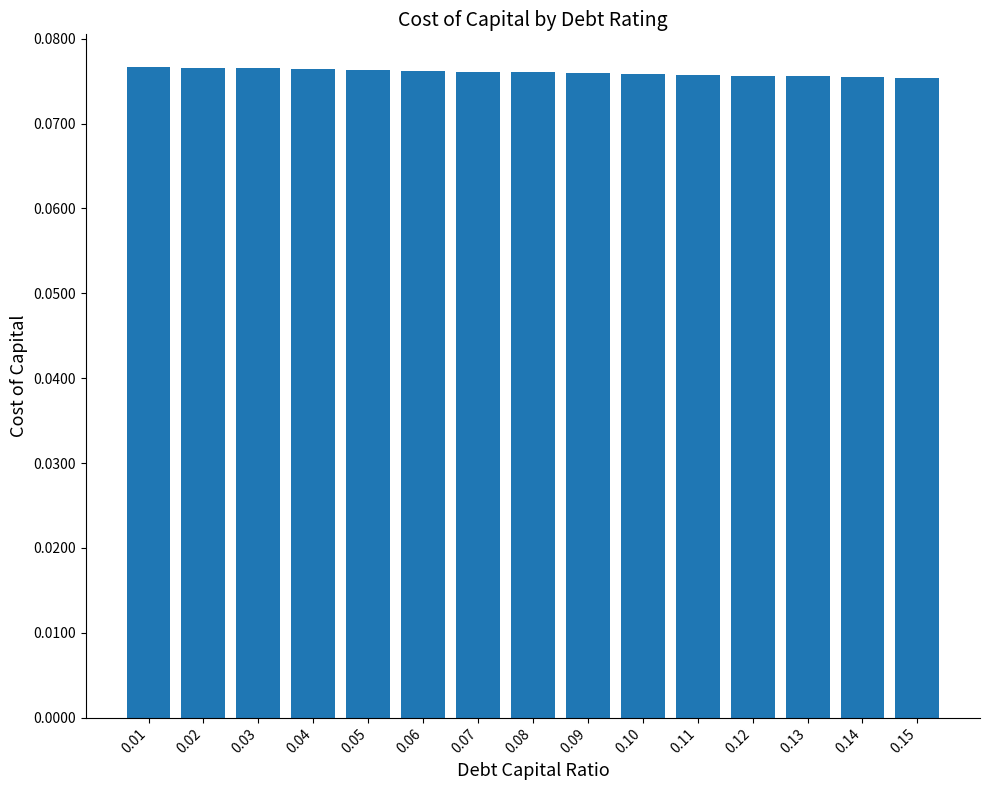

What is the sum of all values?

1.1